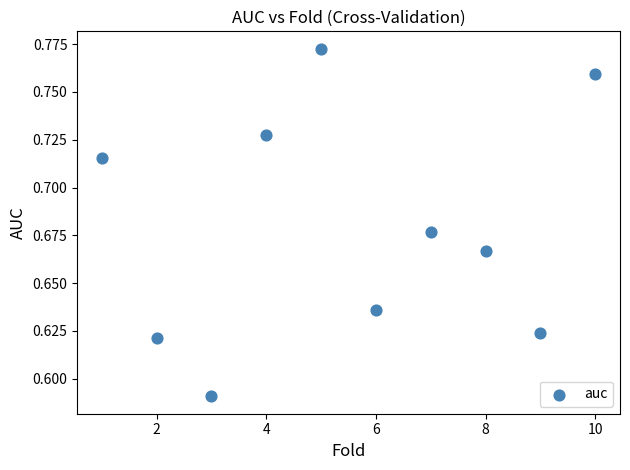

What is the average X value?

5.5